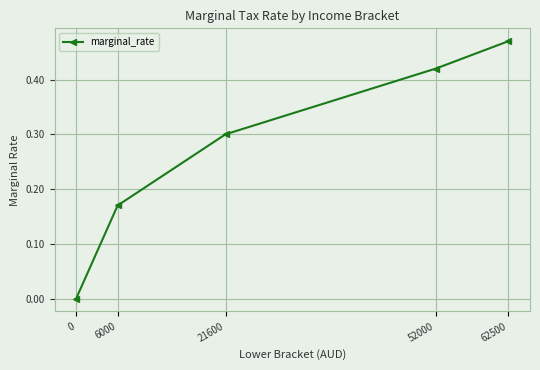

What is the sum of all values?

1.4